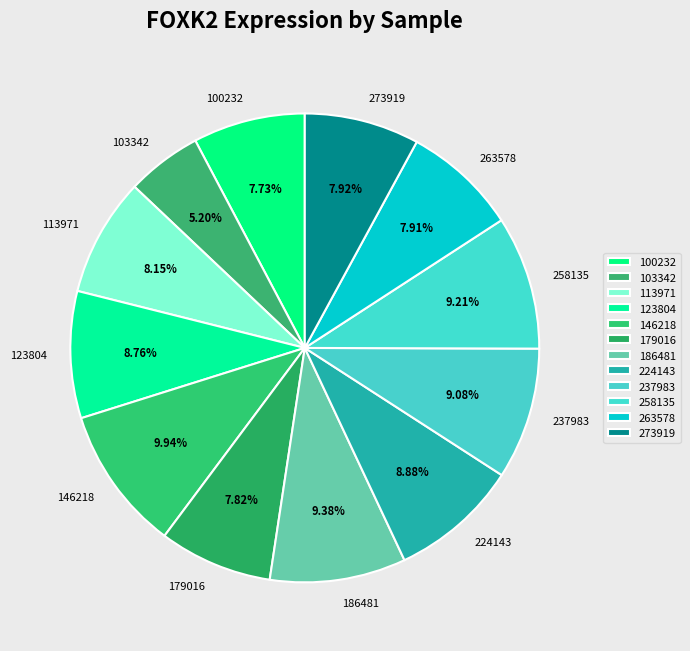

How many slices are in this pie chart?

12